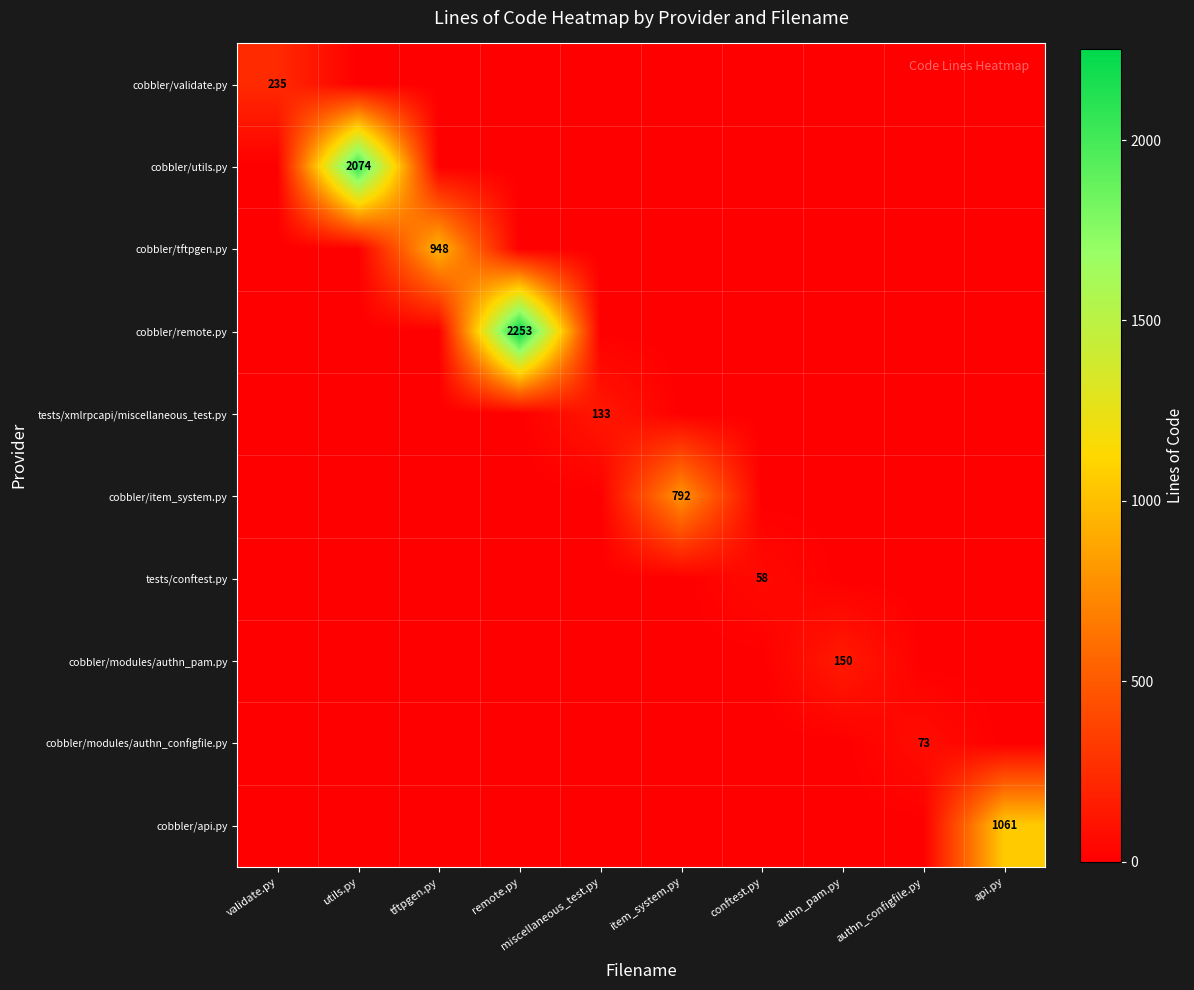

At which category is the sum across all series the highest?

remote.py